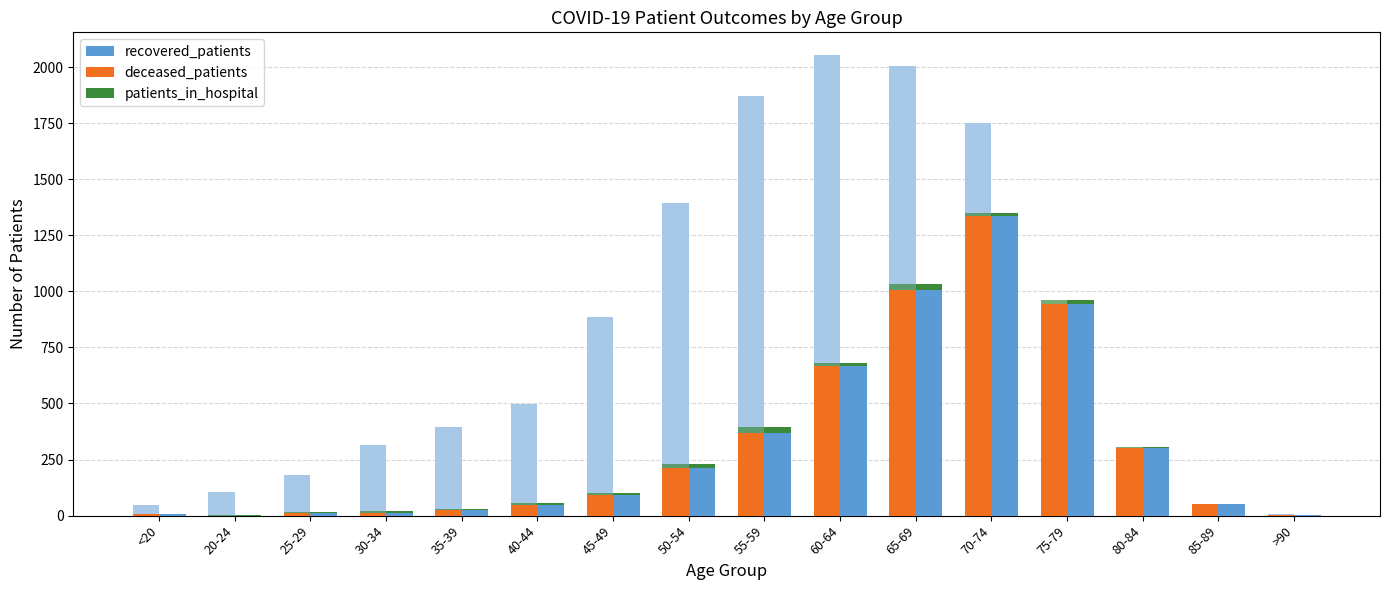

What is the total value across all series at 45-49?

985